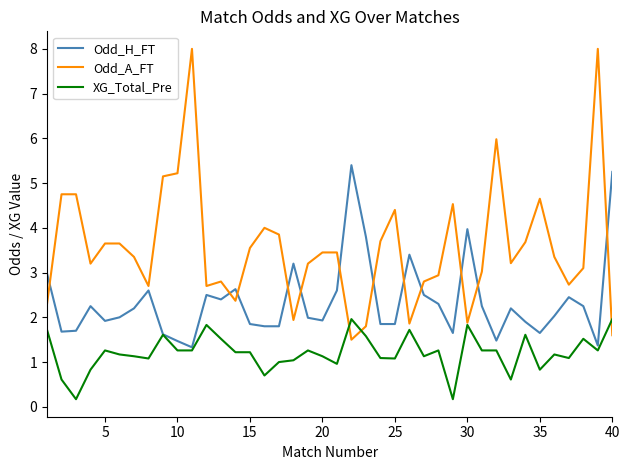

How many lines are shown in the chart?

3